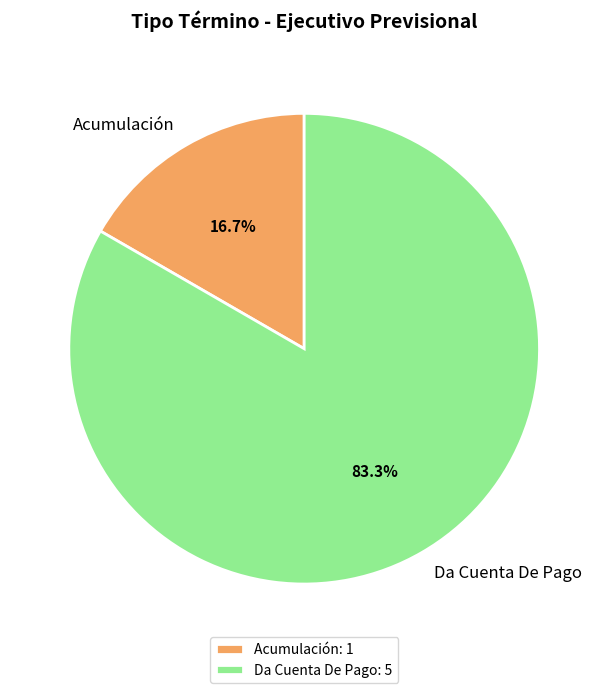

Between Acumulación and Da Cuenta De Pago, which is larger?

Da Cuenta De Pago